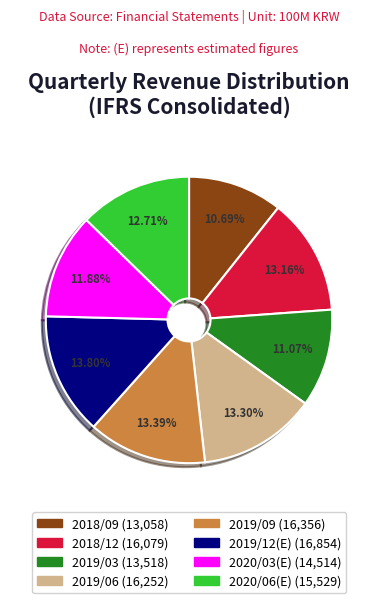

What is the total percentage of 2018/09 and 2020/06(E)?

23.4%